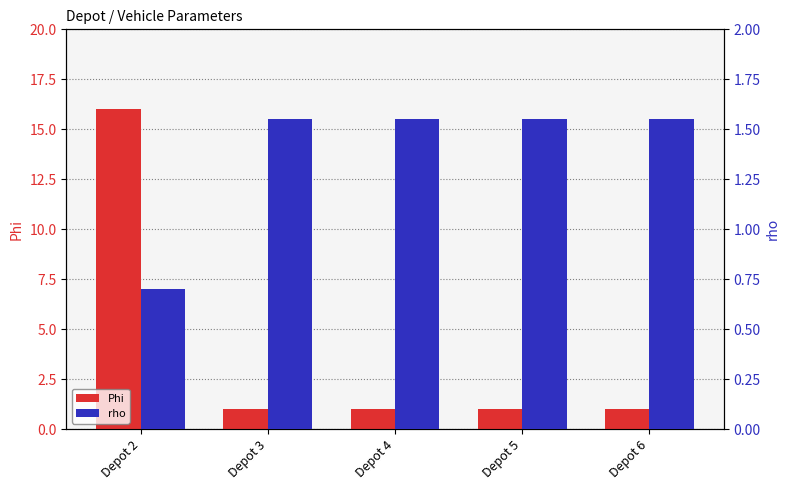

Is it true that Phi equals 0.2 at Depot 5?

False